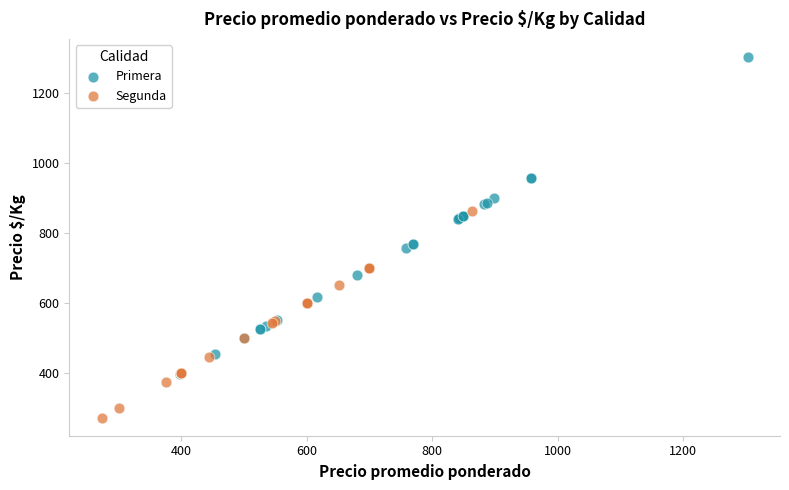

Which series has the largest Y range (max minus min)?

Primera